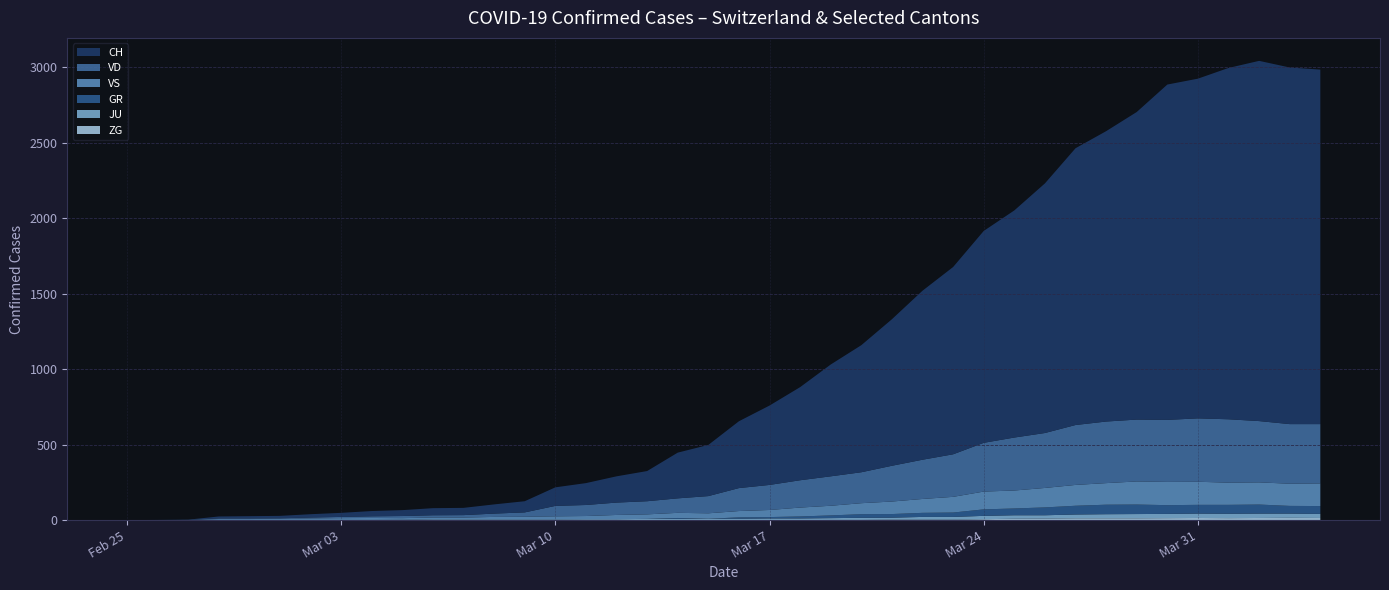

Reading right to left, what are all the values shown in this chart?

CH: 2020-04-04=2349	2020-04-03=2363	2020-04-02=2387	2020-04-01=2328	2020-03-31=2251	2020-03-30=2222	2020-03-29=2038	2020-03-28=1924	2020-03-27=1834	2020-03-26=1654	2020-03-25=1505	2020-03-24=1404	2020-03-23=1241	2020-03-22=1120	2020-03-21=971	2020-03-20=842	2020-03-19=741	2020-03-18=617	2020-03-17=526	2020-03-16=443	2020-03-15=339	2020-03-14=303	2020-03-13=200	2020-03-12=174	2020-03-11=145	2020-03-10=123	2020-03-09=74	2020-03-08=61	2020-03-07=48	2020-03-06=47	2020-03-05=39	2020-03-04=35	2020-03-03=27	2020-03-02=22	2020-03-01=16	2020-02-29=15	2020-02-28=13	2020-02-27=2	2020-02-26=1	2020-02-25=0
GR: 2020-04-04=52	2020-04-03=51	2020-04-02=60	2020-04-01=59	2020-03-31=58	2020-03-30=58	2020-03-29=63	2020-03-28=63	2020-03-27=58	2020-03-26=52	2020-03-25=45	2020-03-24=43	2020-03-23=29	2020-03-22=27	2020-03-21=24	2020-03-20=24	2020-03-19=18	2020-03-18=13	2020-03-17=9	2020-03-16=9	2020-03-15=0	2020-03-14=6	2020-03-13=0	2020-03-12=0	2020-03-11=0	2020-03-10=0	2020-03-09=0	2020-03-08=0	2020-03-07=0	2020-03-06=0	2020-03-05=0	2020-03-04=0	2020-03-03=0	2020-03-02=0	2020-03-01=0	2020-02-29=0	2020-02-28=0	2020-02-27=0	2020-02-26=0	2020-02-25=0
JU: 2020-04-04=27	2020-04-03=28	2020-04-02=29	2020-04-01=29	2020-03-31=29	2020-03-30=28	2020-03-29=28	2020-03-28=27	2020-03-27=25	2020-03-26=22	2020-03-25=23	2020-03-24=22	2020-03-23=18	2020-03-22=18	2020-03-21=13	2020-03-20=14	2020-03-19=12	2020-03-18=11	2020-03-17=11	2020-03-16=9	2020-03-15=9	2020-03-14=8	2020-03-13=8	2020-03-12=6	2020-03-11=6	2020-03-10=5	2020-03-09=5	2020-03-08=5	2020-03-07=5	2020-03-06=5	2020-03-05=2	2020-03-04=1	2020-03-03=1	2020-03-02=1	2020-03-01=1	2020-02-29=1	2020-02-28=1	2020-02-27=1	2020-02-26=0	2020-02-25=0
VD: 2020-04-04=393	2020-04-03=395	2020-04-02=406	2020-04-01=420	2020-03-31=420	2020-03-30=411	2020-03-29=410	2020-03-28=408	2020-03-27=397	2020-03-26=364	2020-03-25=351	2020-03-24=323	2020-03-23=282	2020-03-22=260	2020-03-21=237	2020-03-20=205	2020-03-19=195	2020-03-18=181	2020-03-17=166	2020-03-16=152	2020-03-15=114	2020-03-14=96	2020-03-13=87	2020-03-12=82	2020-03-11=73	2020-03-10=69	2020-03-09=29	2020-03-08=22	2020-03-07=16	2020-03-06=15	2020-03-05=14	2020-03-04=11	2020-03-03=8	2020-03-02=6	2020-03-01=4	2020-02-29=4	2020-02-28=4	2020-02-27=0	2020-02-26=0	2020-02-25=0
VS: 2020-04-04=150	2020-04-03=147	2020-04-02=147	2020-04-01=147	2020-03-31=153	2020-03-30=154	2020-03-29=153	2020-03-28=143	2020-03-27=138	2020-03-26=129	2020-03-25=119	2020-03-24=118	2020-03-23=104	2020-03-22=92	2020-03-21=83	2020-03-20=73	2020-03-19=64	2020-03-18=59	2020-03-17=47	2020-03-16=42	2020-03-15=36	2020-03-14=34	2020-03-13=30	2020-03-12=28	2020-03-11=21	2020-03-10=20	2020-03-09=17	2020-03-08=16	2020-03-07=12	2020-03-06=12	2020-03-05=11	2020-03-04=13	2020-03-03=12	2020-03-02=10	2020-03-01=7	2020-02-29=6	2020-02-28=6	2020-02-27=0	2020-02-26=0	2020-02-25=0
ZG: 2020-04-04=14	2020-04-03=15	2020-04-02=14	2020-04-01=13	2020-03-31=14	2020-03-30=13	2020-03-29=12	2020-03-28=12	2020-03-27=12	2020-03-26=10	2020-03-25=9	2020-03-24=6	2020-03-23=3	2020-03-22=3	2020-03-21=3	2020-03-20=1	2020-03-19=1	2020-03-18=0	2020-03-17=0	2020-03-16=0	2020-03-15=0	2020-03-14=0	2020-03-13=0	2020-03-12=0	2020-03-11=0	2020-03-10=0	2020-03-09=0	2020-03-08=0	2020-03-07=0	2020-03-06=0	2020-03-05=0	2020-03-04=0	2020-03-03=0	2020-03-02=0	2020-03-01=0	2020-02-29=0	2020-02-28=0	2020-02-27=0	2020-02-26=0	2020-02-25=0